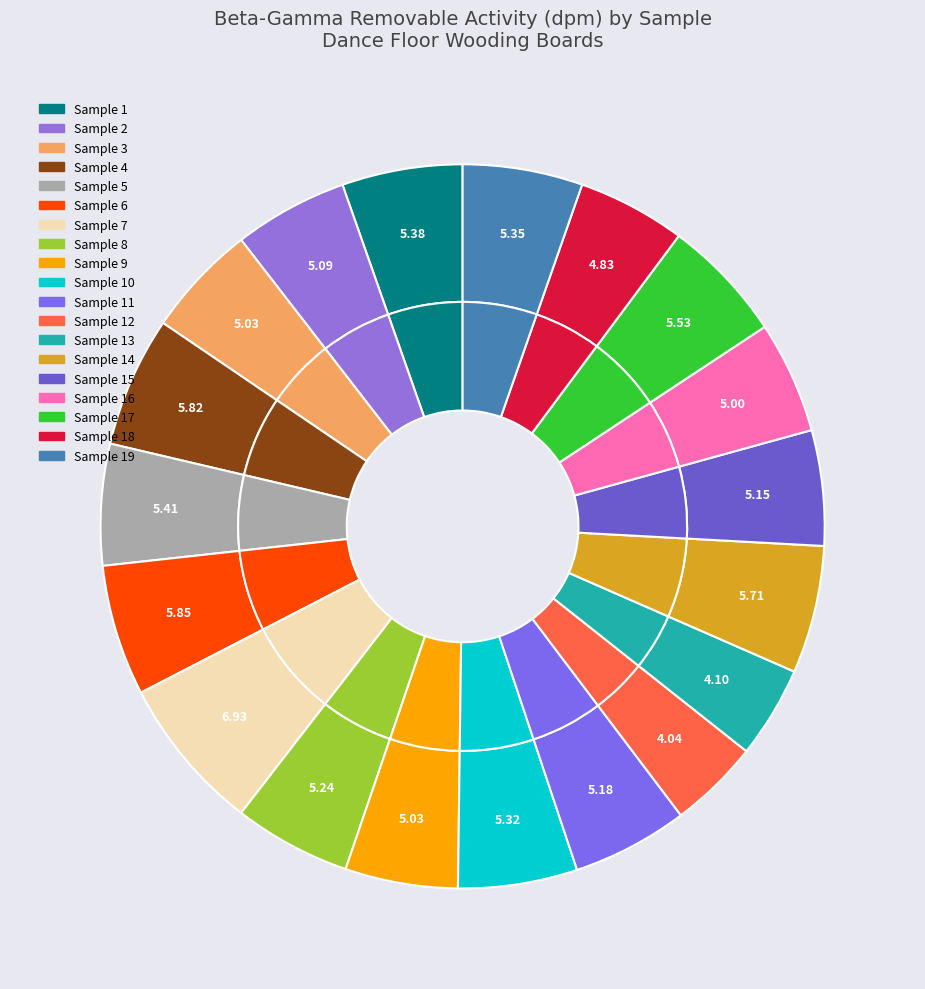

How many segments does this pie chart have?

19